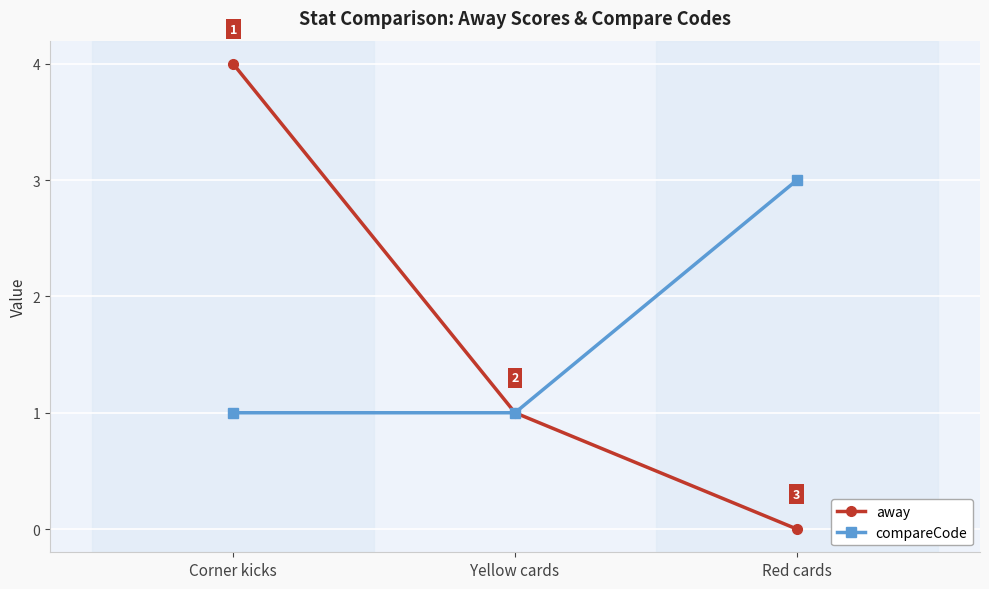

At which category does the chart reach its peak across all series?

Corner kicks